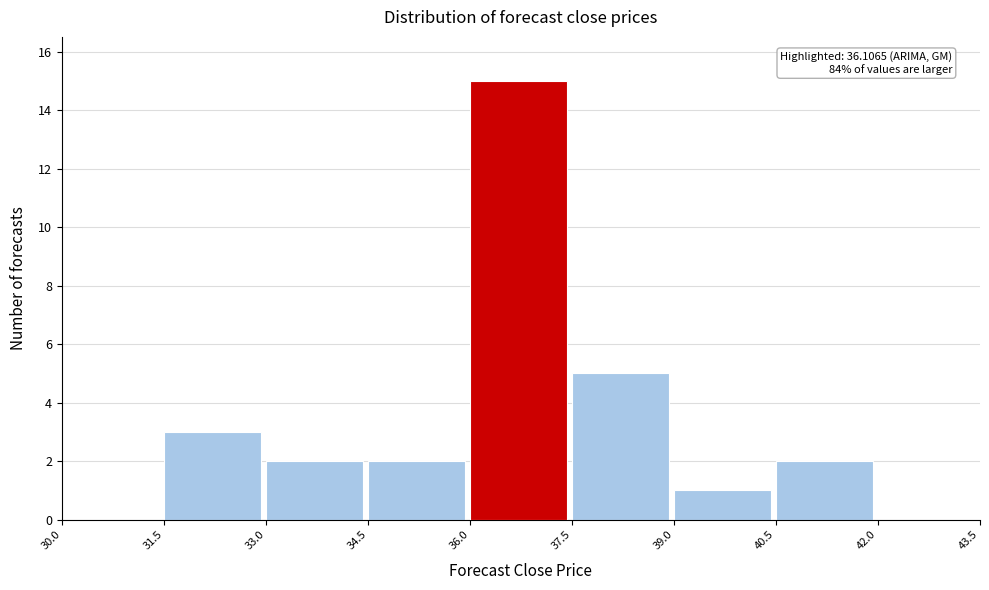

Over which range of the x-axis is the bar tallest?

36.0 to 37.5